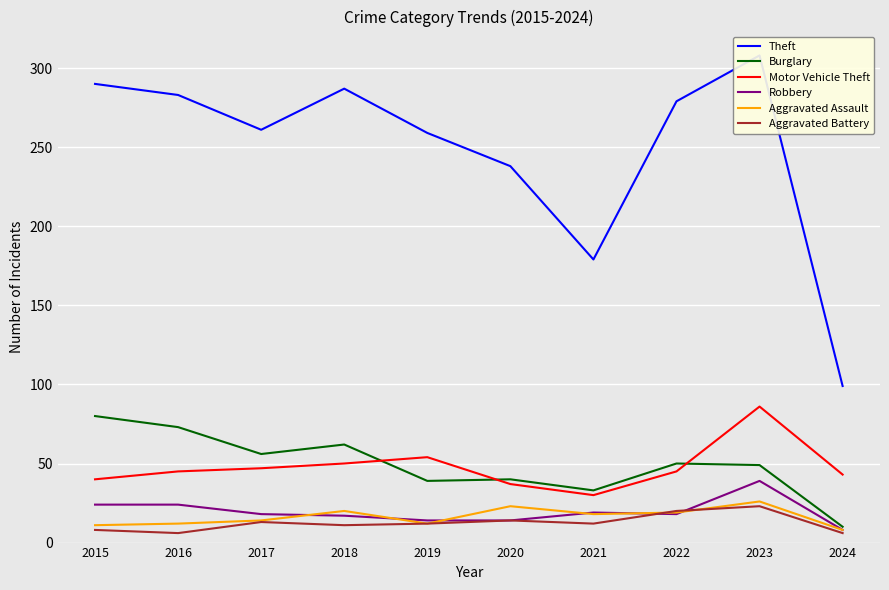

How many data points in Aggravated Battery are less than 12?

4